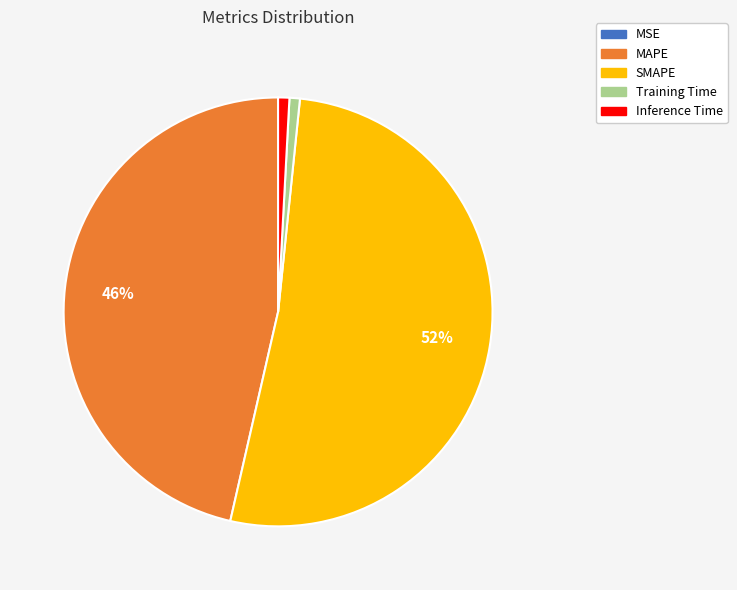

Does any single category account for the majority?

Yes